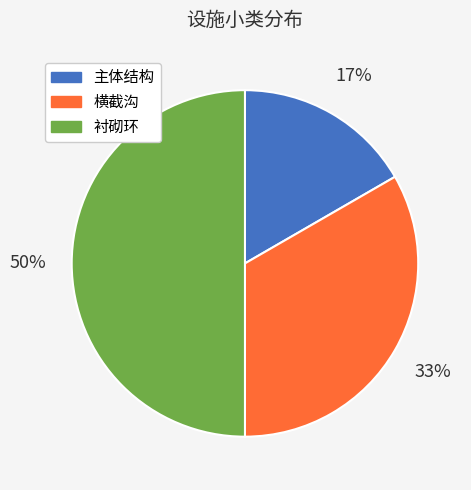

Does 主体结构 represent more than half of the total?

No